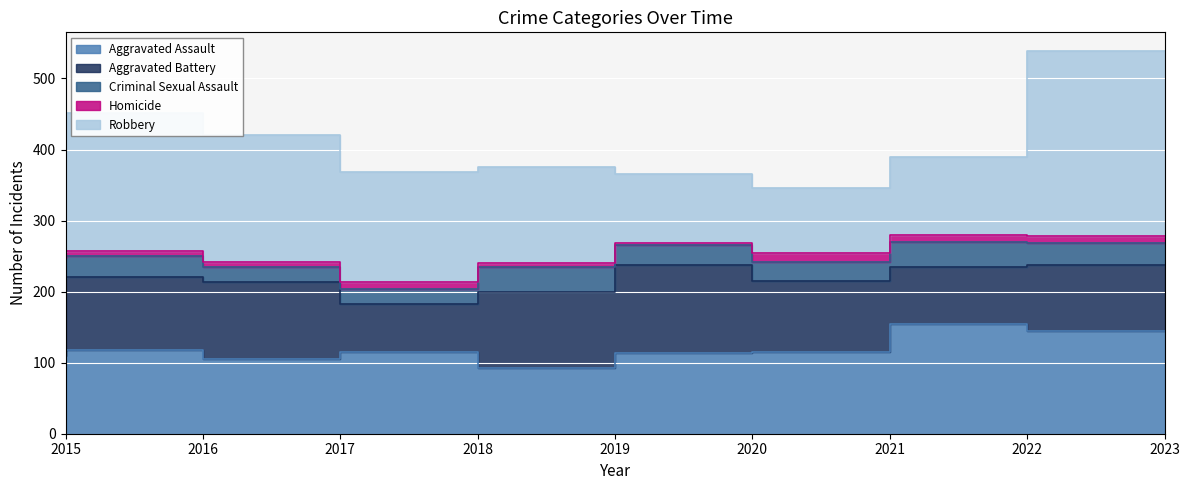

How many lines are shown in the chart?

5